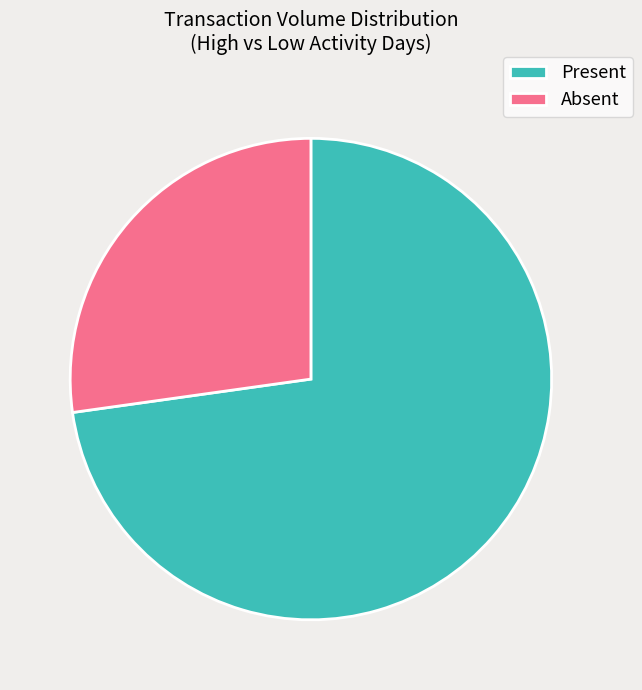

Approximately how many times larger is the value at Absent compared to Present?

0.4